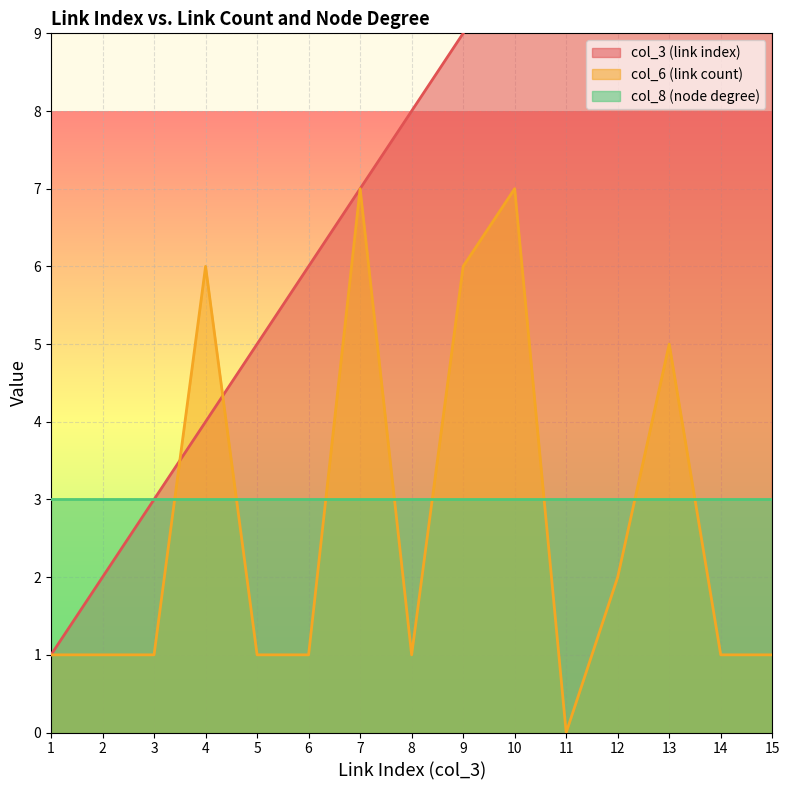

Between 1 and 6, which is larger?

6